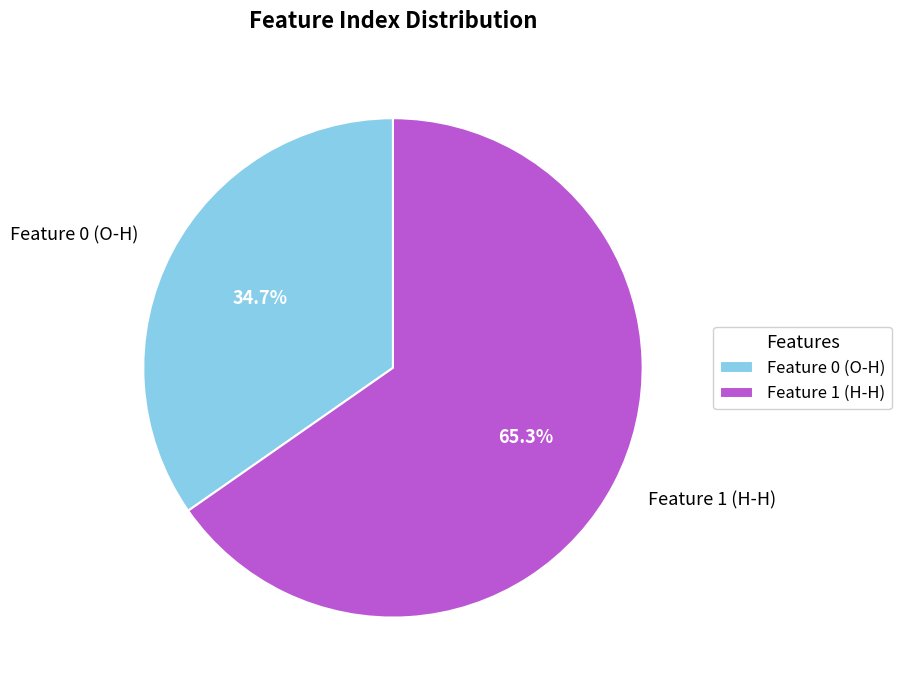

Approximately how many times larger is the value at Feature 0 (O-H) compared to Feature 1 (H-H)?

0.5